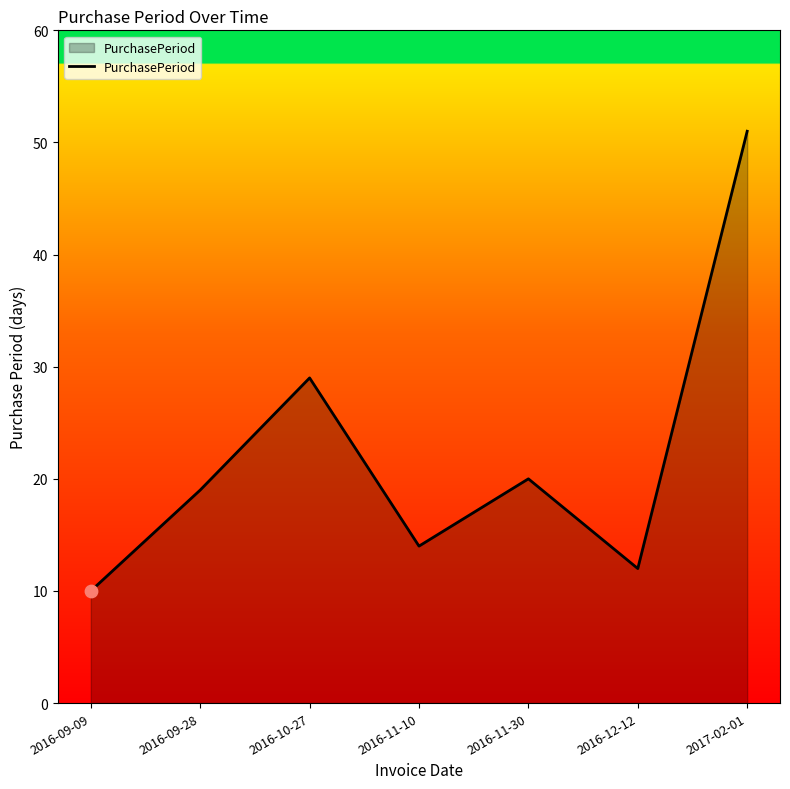

What is the ratio of the value at 2016-09-28 to the value at 2016-12-12?

1.6